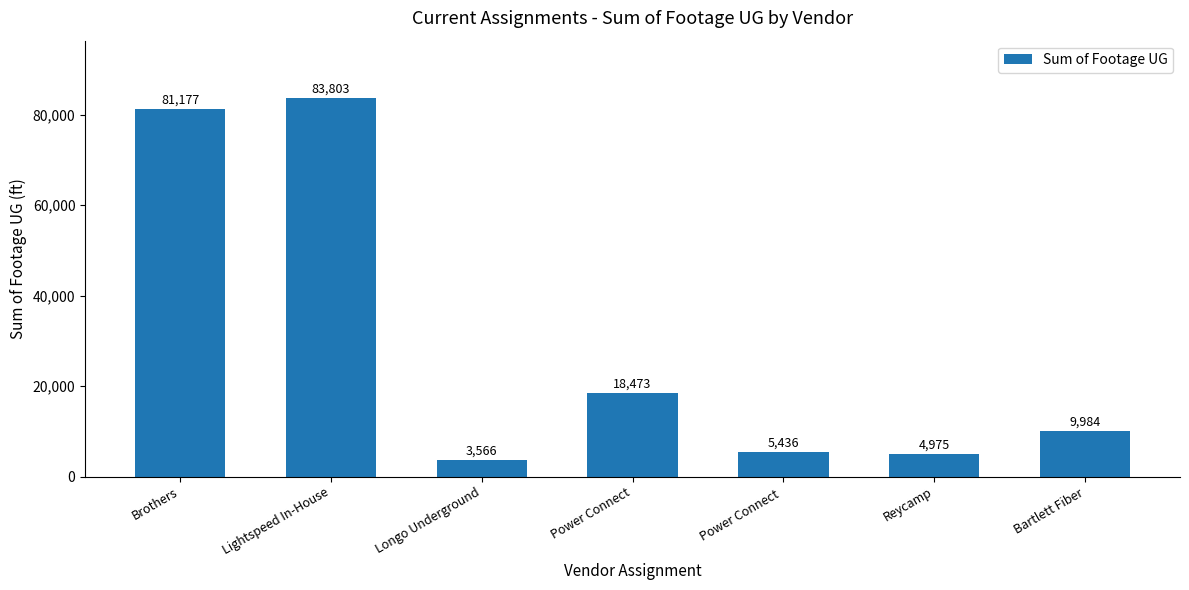

What is the sum of the values at Bartlett Fiber and Longo Underground?

13550